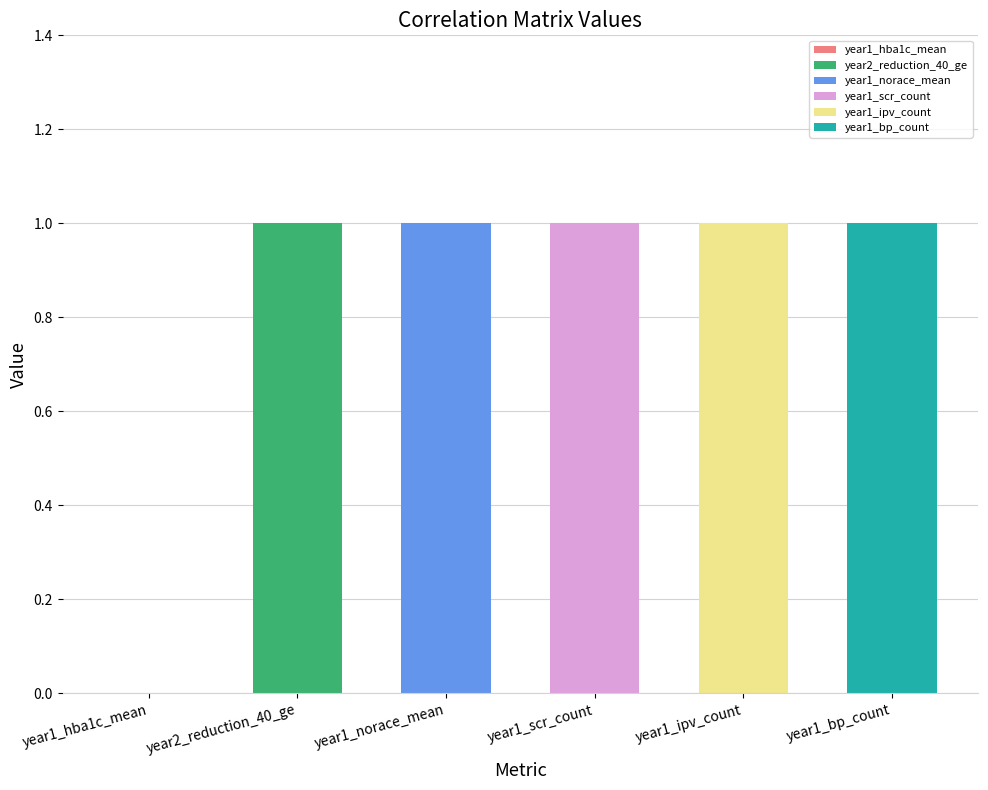

The value at year1_scr_count is 1. True or false?

True